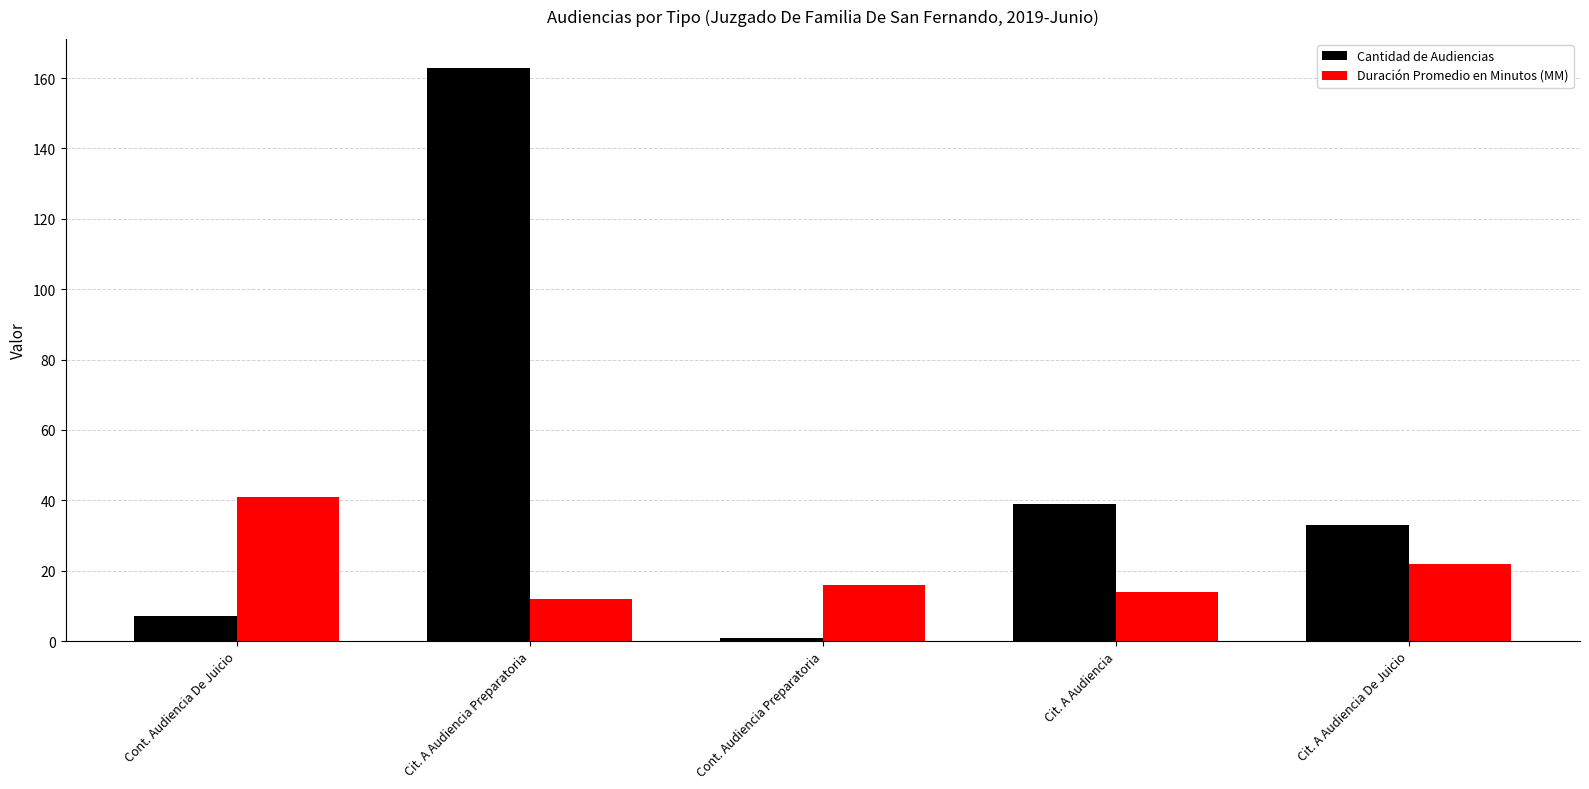

How many values in the Duración Promedio en Minutos (MM) series are below 16?

2